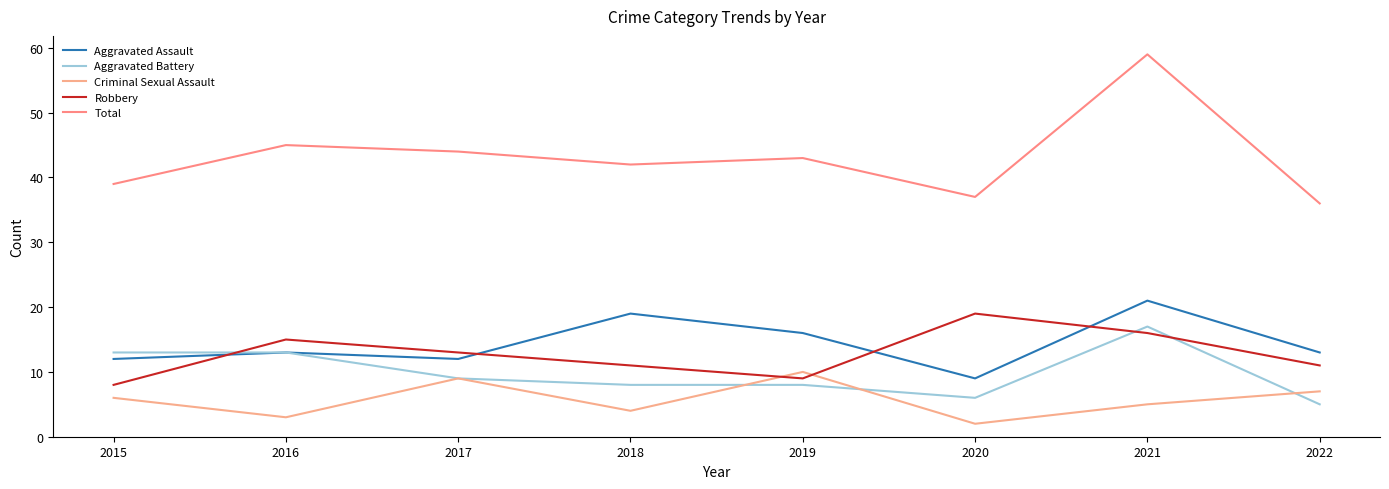

Is it true that Aggravated Battery equals 12 at 2017?

False